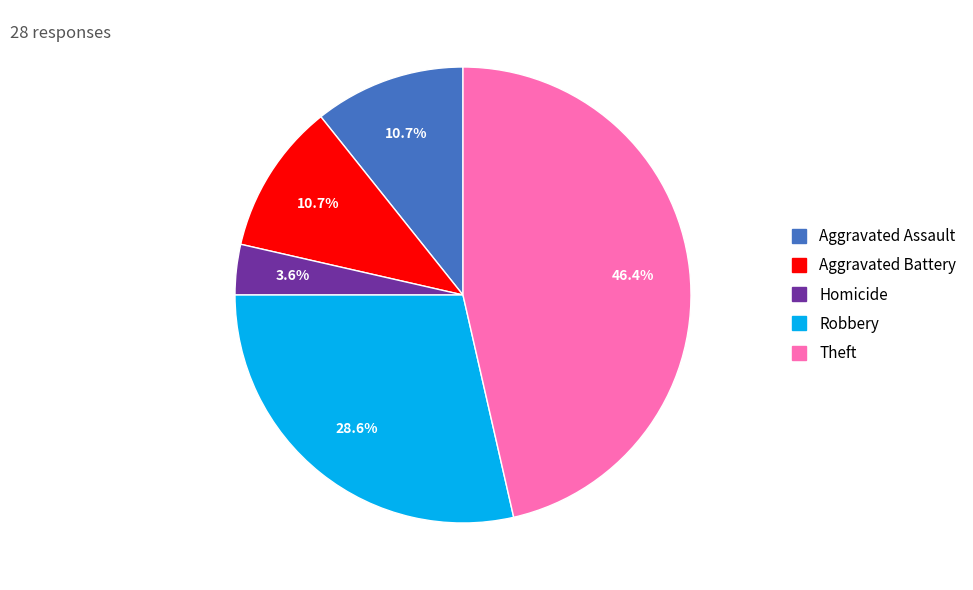

Does any single category account for the majority?

No